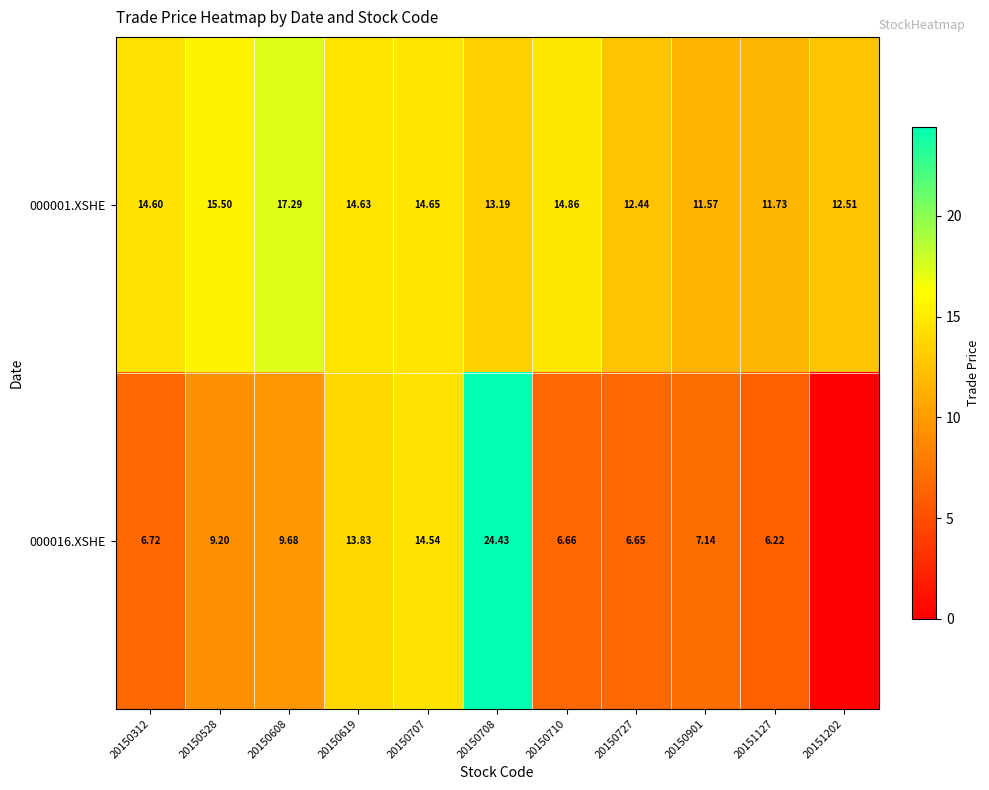

Is the value of 000001.XSHE at 20150708 greater than the value of 000016.XSHE at 20150710?

Yes